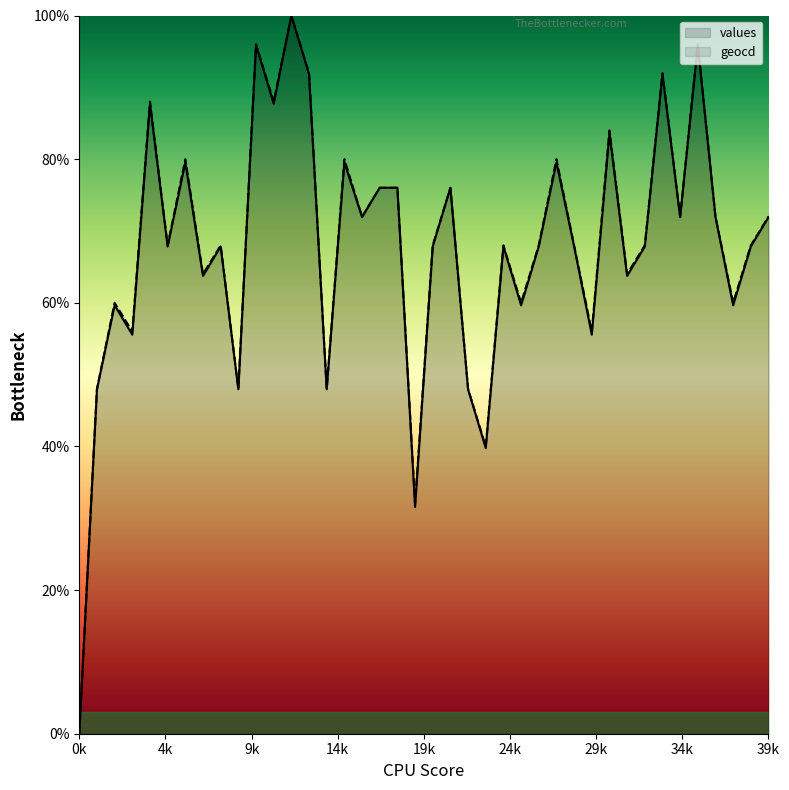

Which series has the largest total across all categories?

geocd